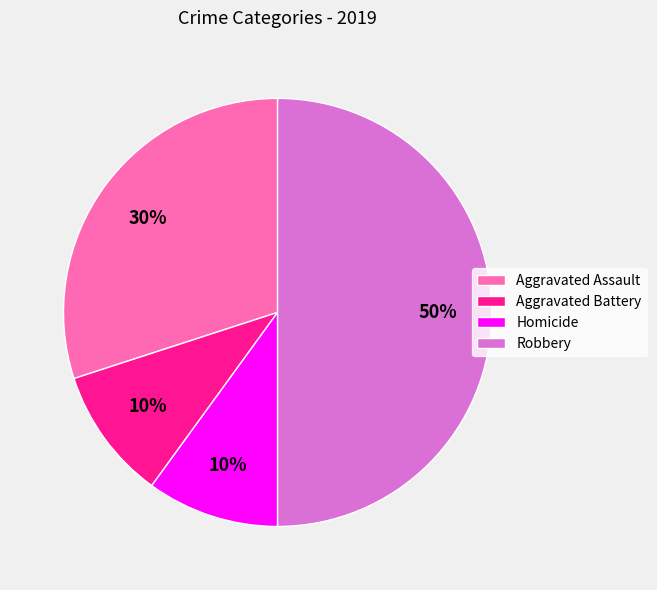

To the nearest percent, what portion does Aggravated Assault represent?

30%